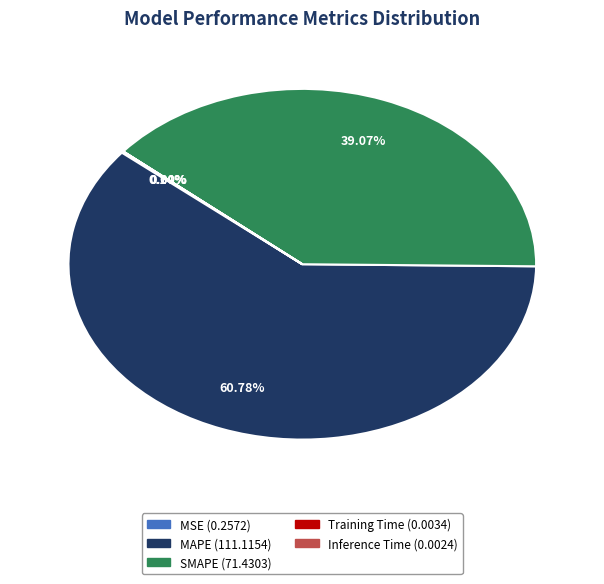

Which slice is the largest?

MAPE